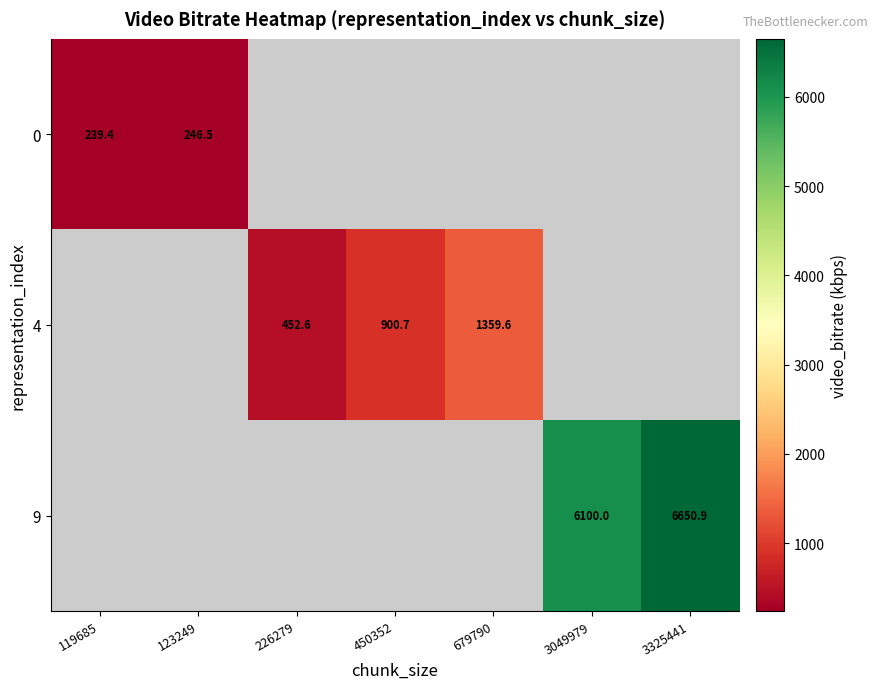

Is the value of 9 at 119685 greater than the value of 4 at 3049979?

No